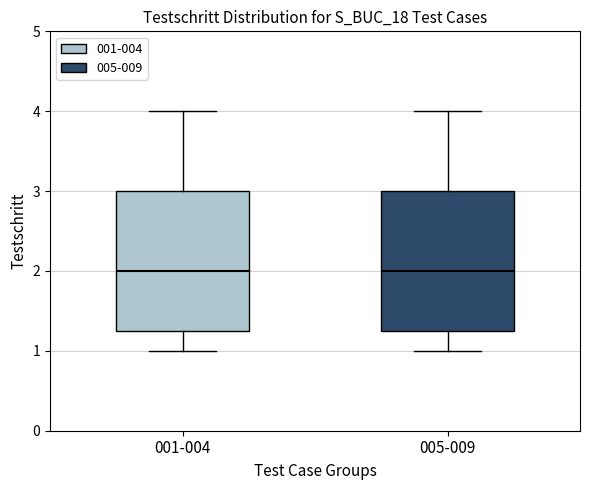

Where is the upper edge of the box for 005-009 on the y-axis? The values are not printed on the chart, so give them approximately, as read against the axis.

3.0